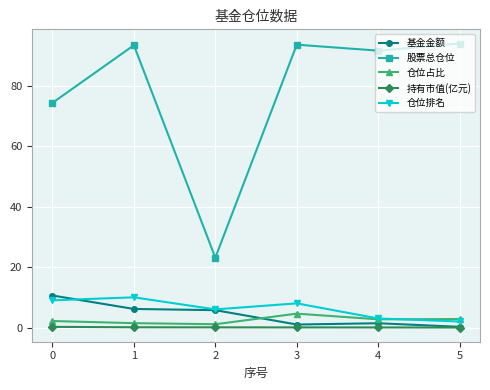

The 仓位占比 series shows 2.2 at 0. True or false?

True